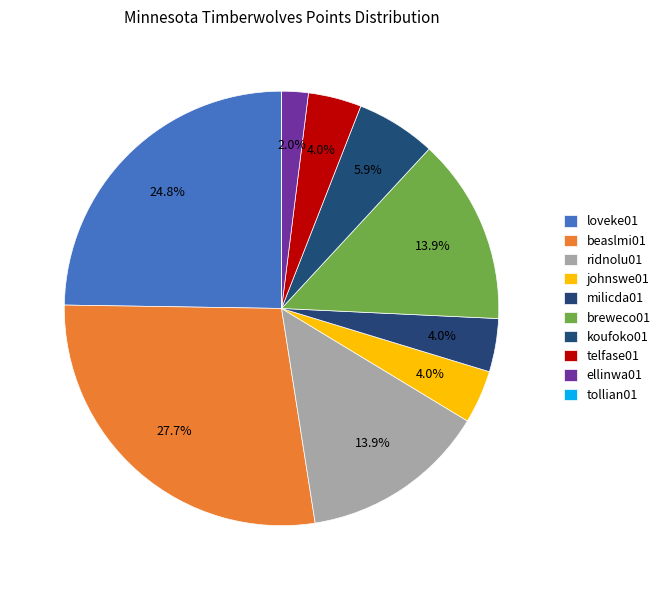

Is tollian01 the majority of the pie?

No